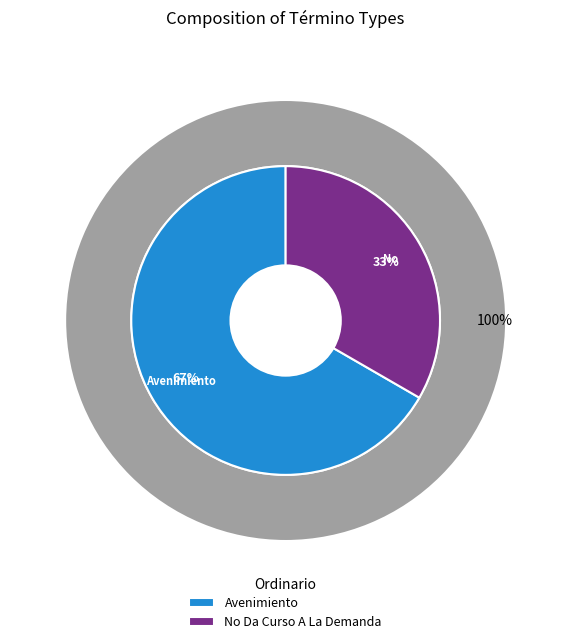

What percentage is NOT represented by No Da Curso A La Demanda?

66.7%